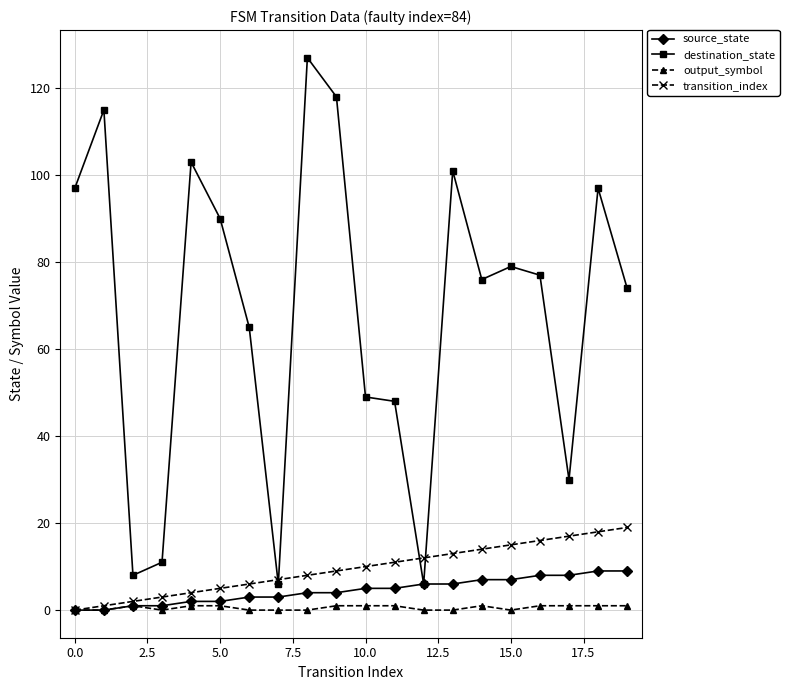

Which series has the largest range (max minus min)?

destination_state